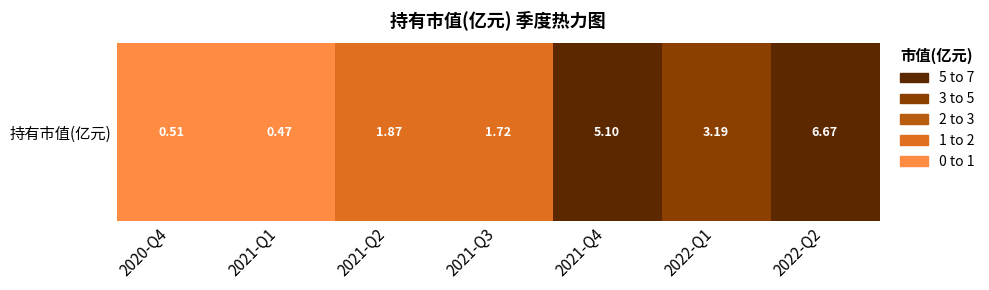

Is it true that the value at 2020-Q4 is 0.5?

True